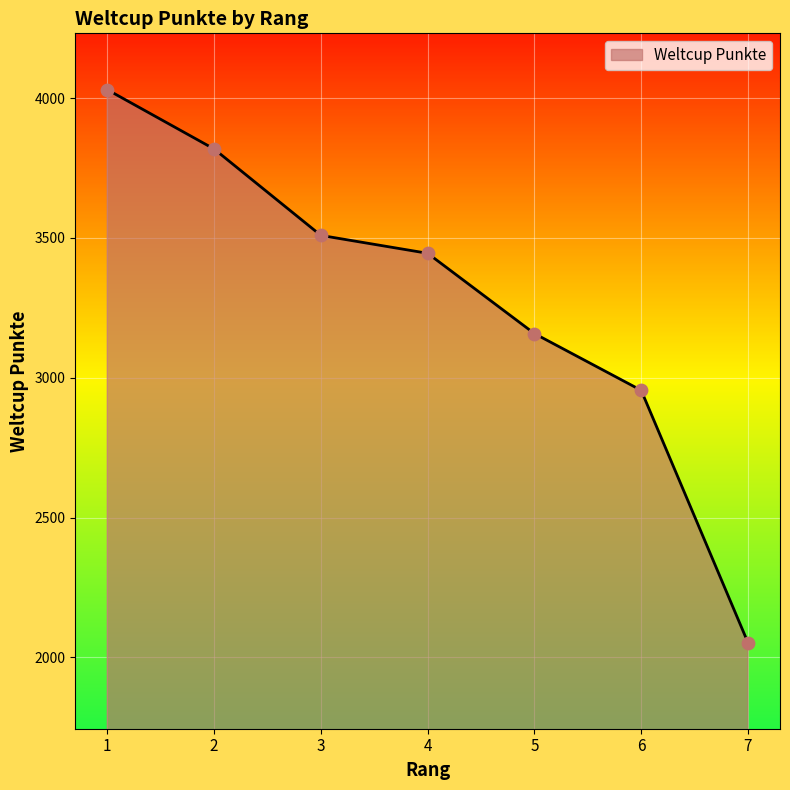

What is the change in value from 1 to 2?

-212